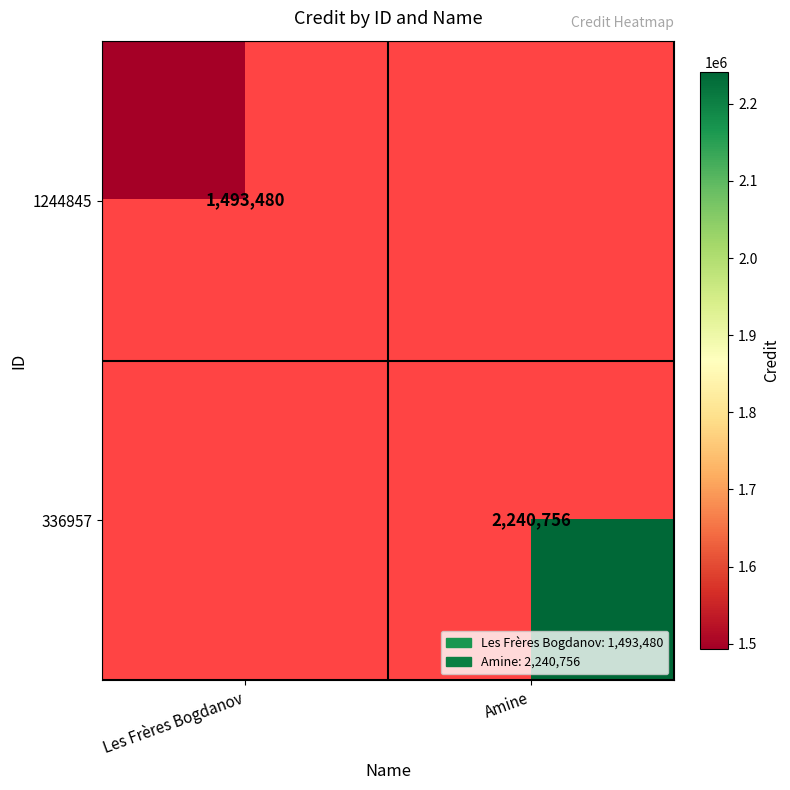

True or false: 1244845 has a value of 2190232 at Les Frères Bogdanov.

False